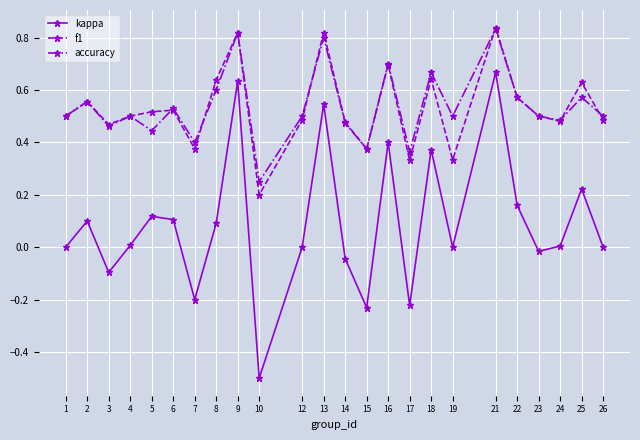

Which series ends up on top after the final intersection of accuracy and f1?

accuracy